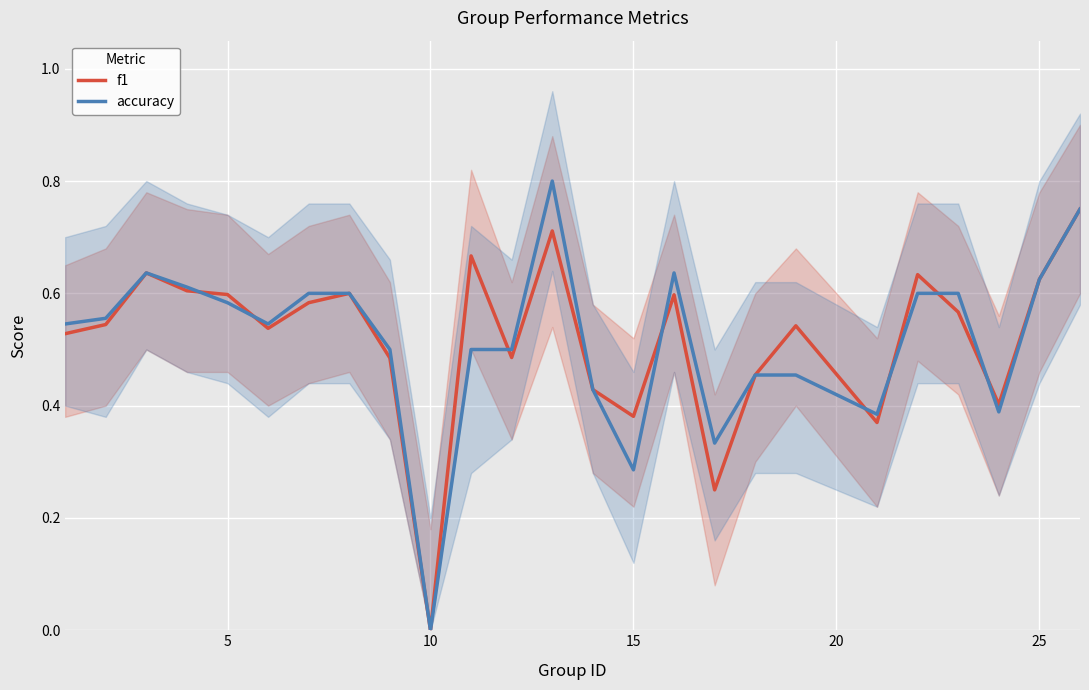

How many times do f1 and accuracy cross each other?

8